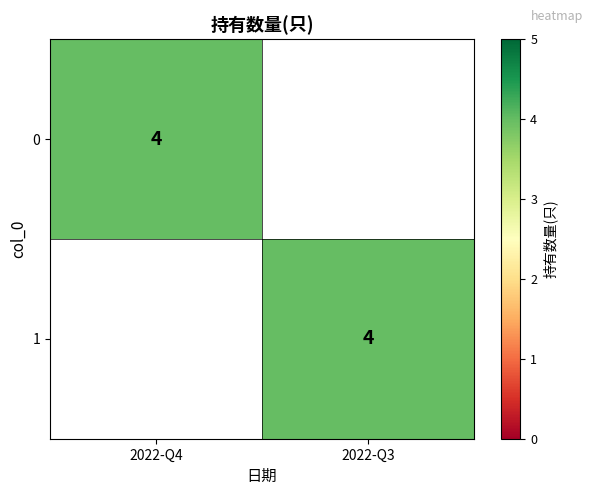

What is the maximum value shown in the chart?

4